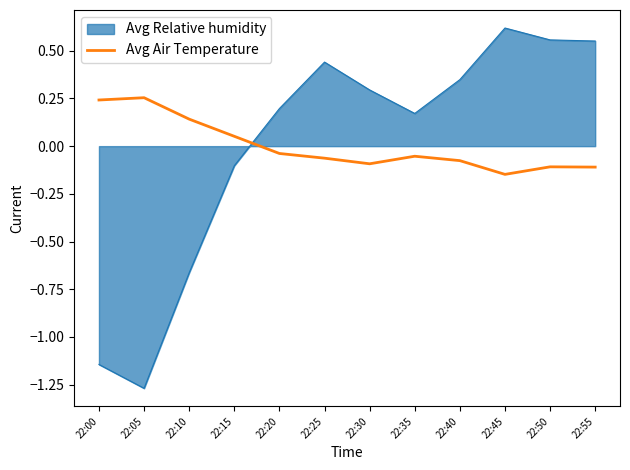

Rank the series at 22:20 from highest to lowest value.

Avg Relative humidity, Avg Air Temperature